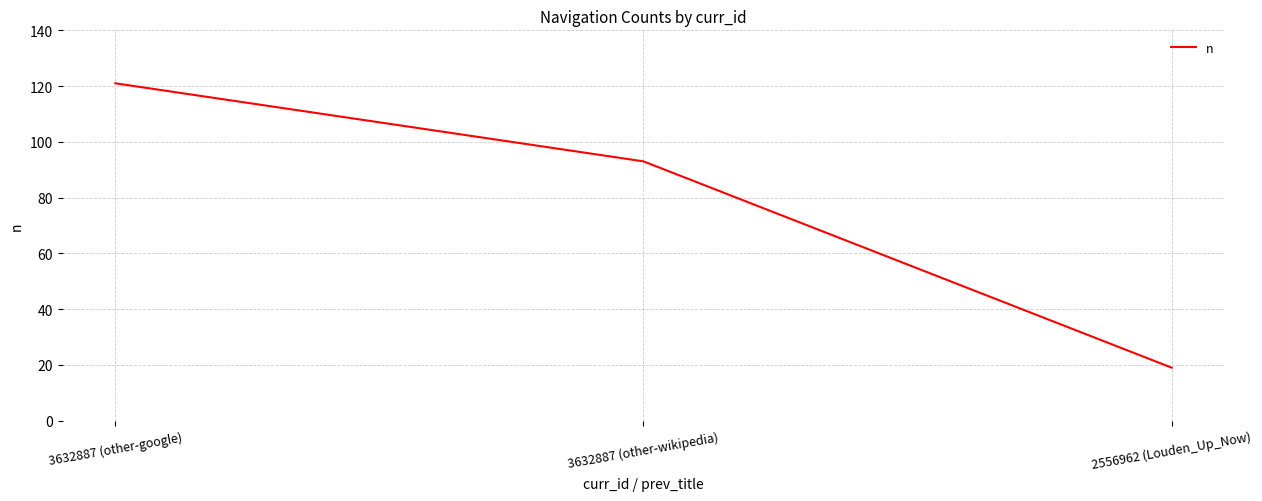

What is the difference between the values at 2556962 (Louden_Up_Now) and 3632887 (other-wikipedia)?

74